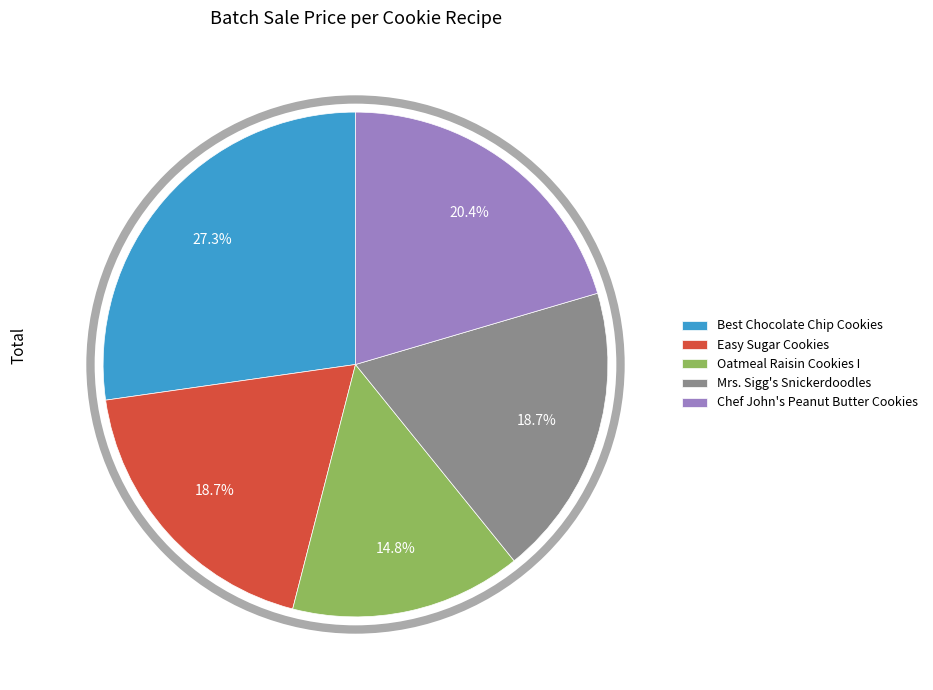

How many slices are in this pie chart?

5